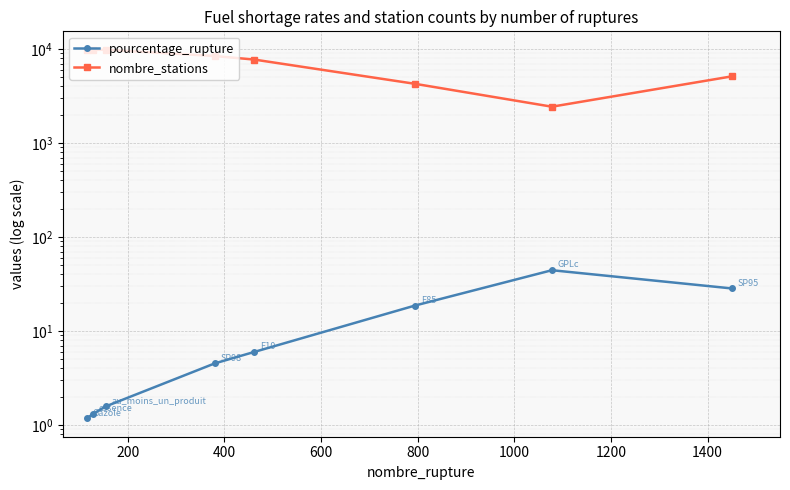

How many categories are shown in the chart?

8